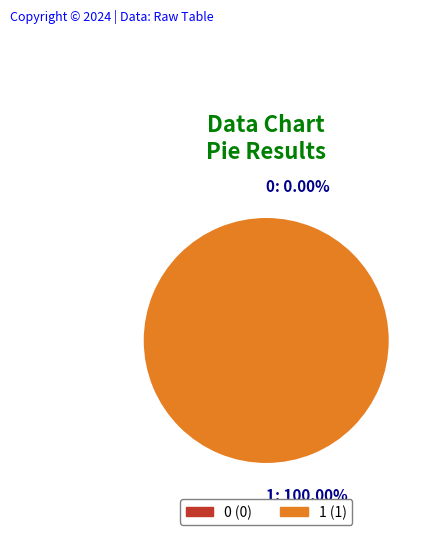

To the nearest percent, what is the average slice percentage?

50%